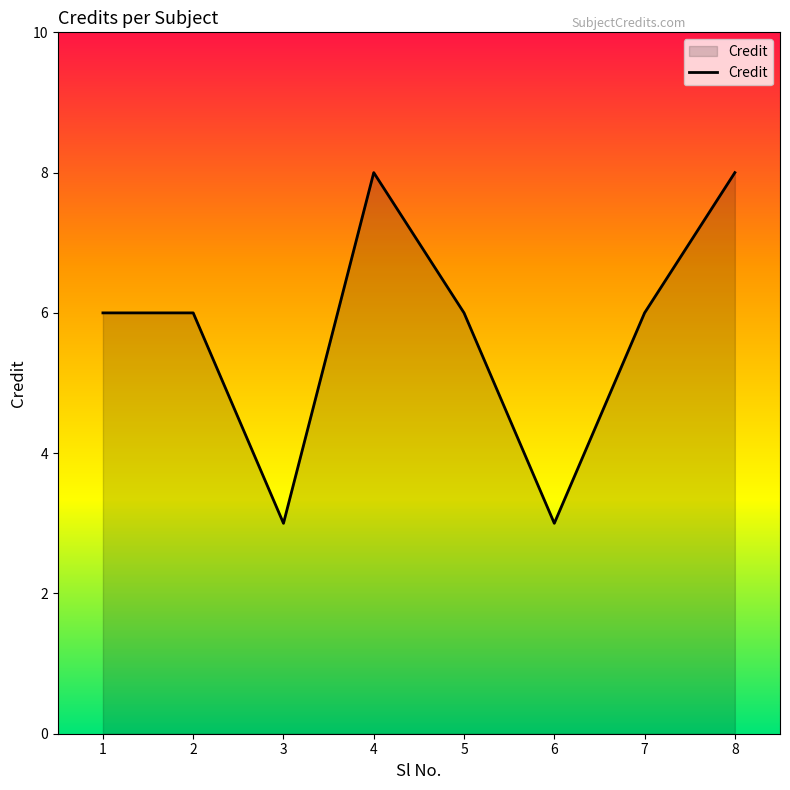

How many categories are shown in the chart?

8